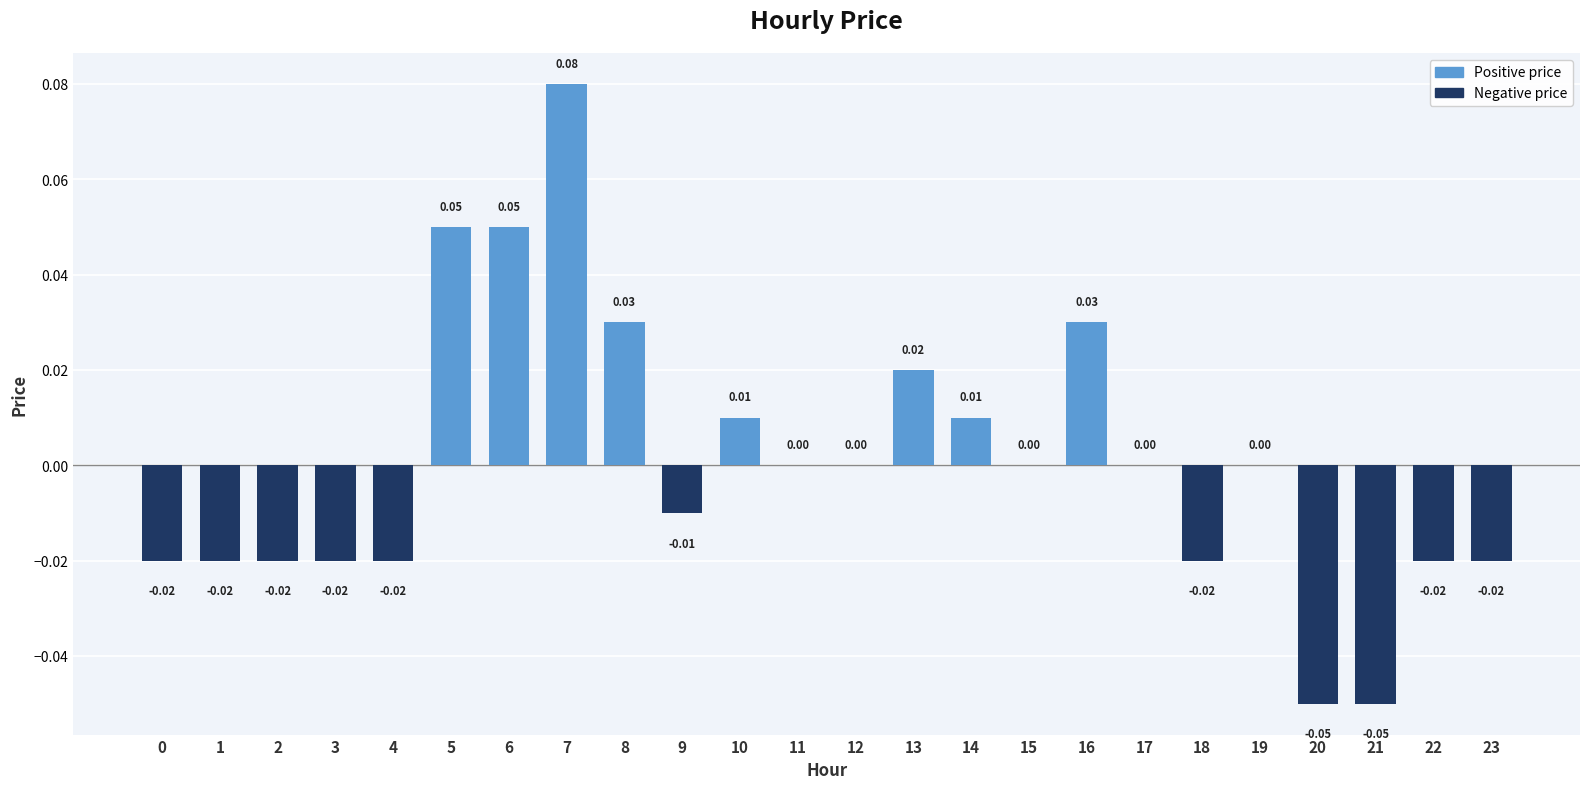

Count the number of categories in the chart.

24